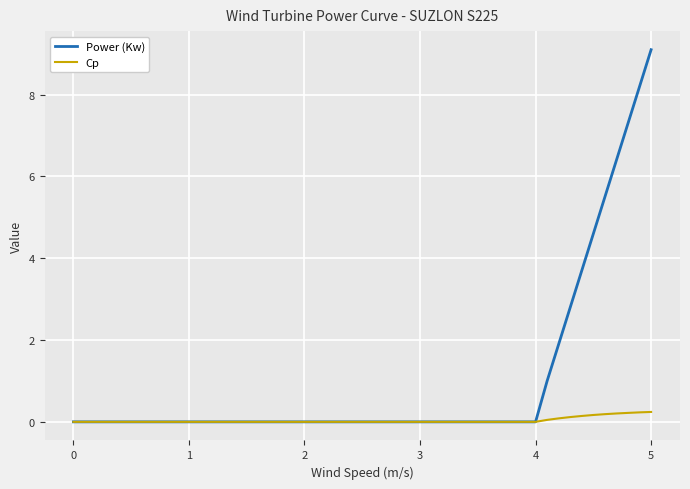

Which series has the largest range (max minus min)?

Power (Kw)